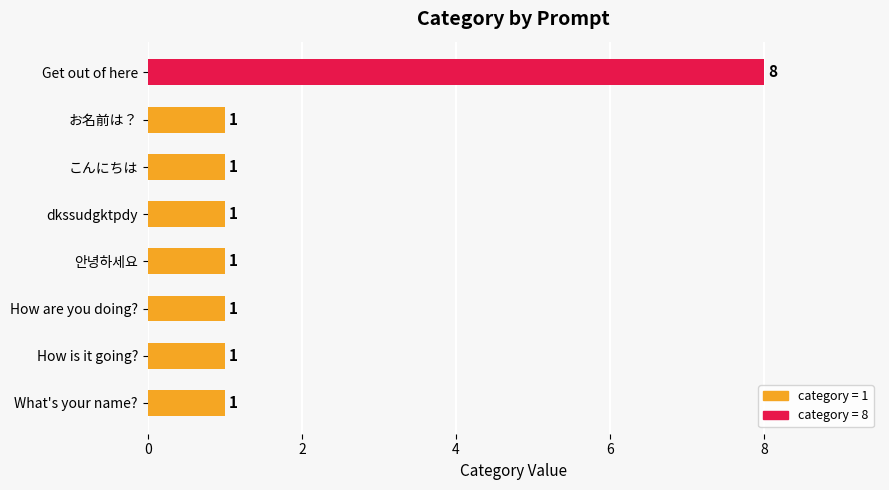

Which has a higher value, How is it going? or Get out of here?

Get out of here